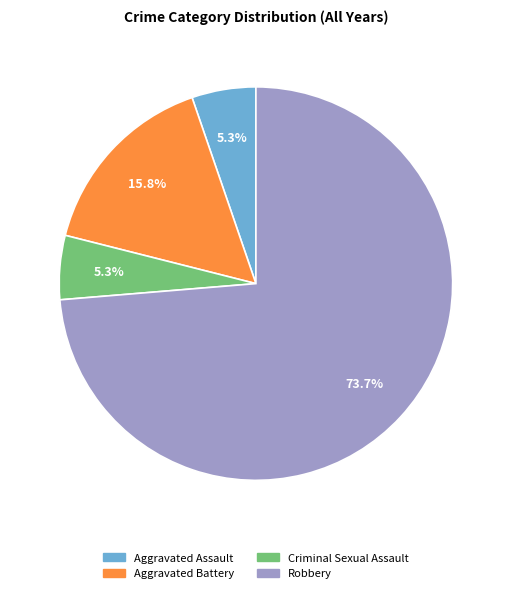

Does Aggravated Battery represent more than half of the total?

No